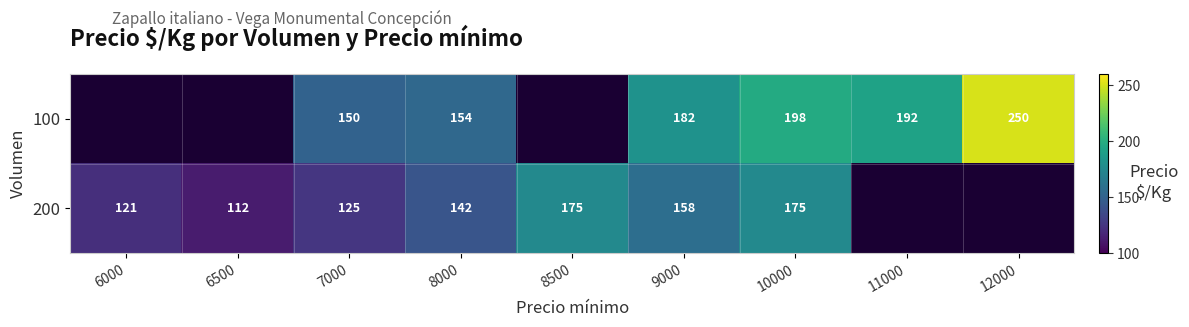

At which category is the sum across all series the highest?

10000